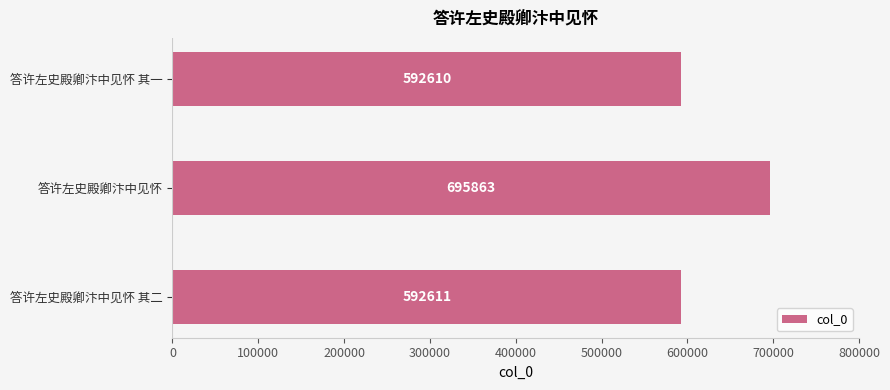

Rank the categories by value from highest to lowest.

答许左史殿卿汴中见怀, 答许左史殿卿汴中见怀 其二, 答许左史殿卿汴中见怀 其一